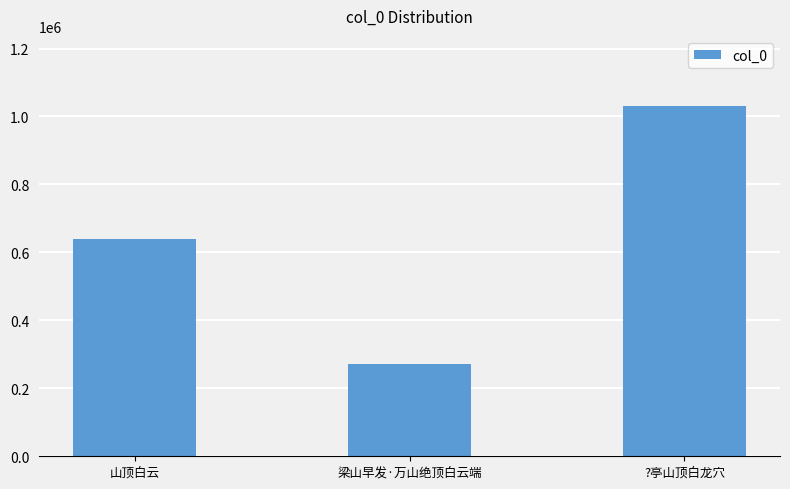

Reading left to right, list all the values displayed in this chart.

639941	272353	1030981